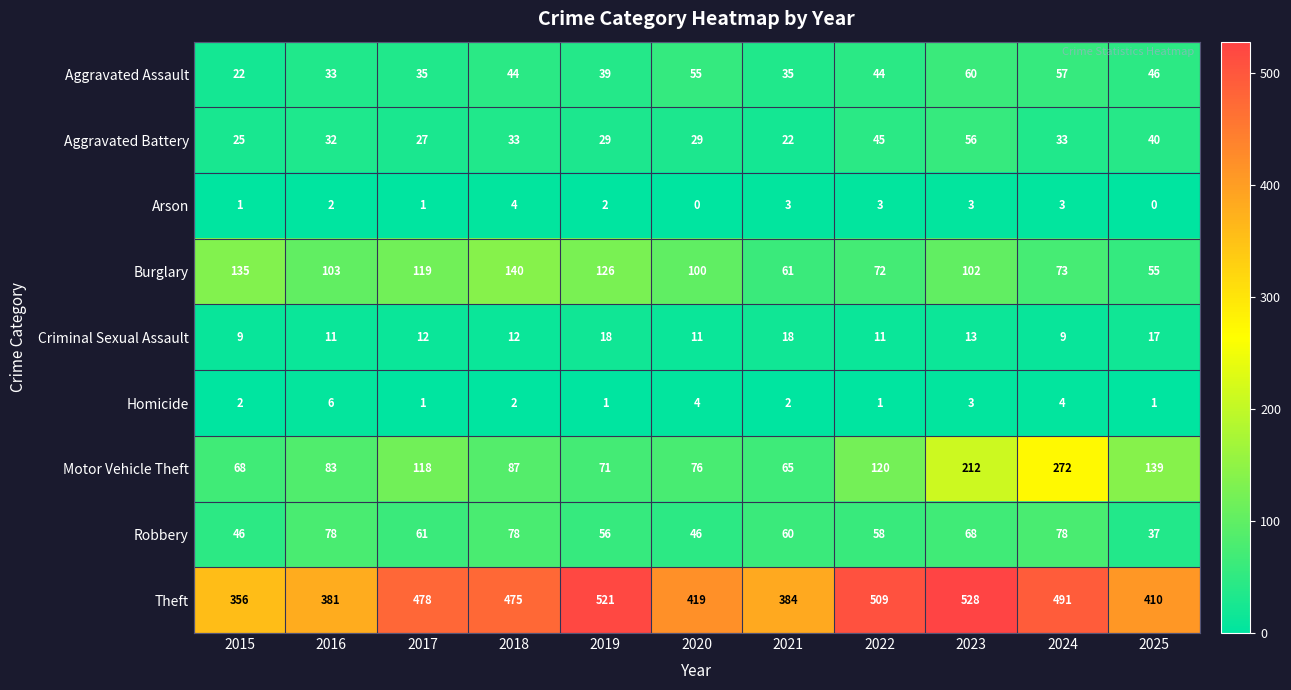

What is the greatest value displayed?

528